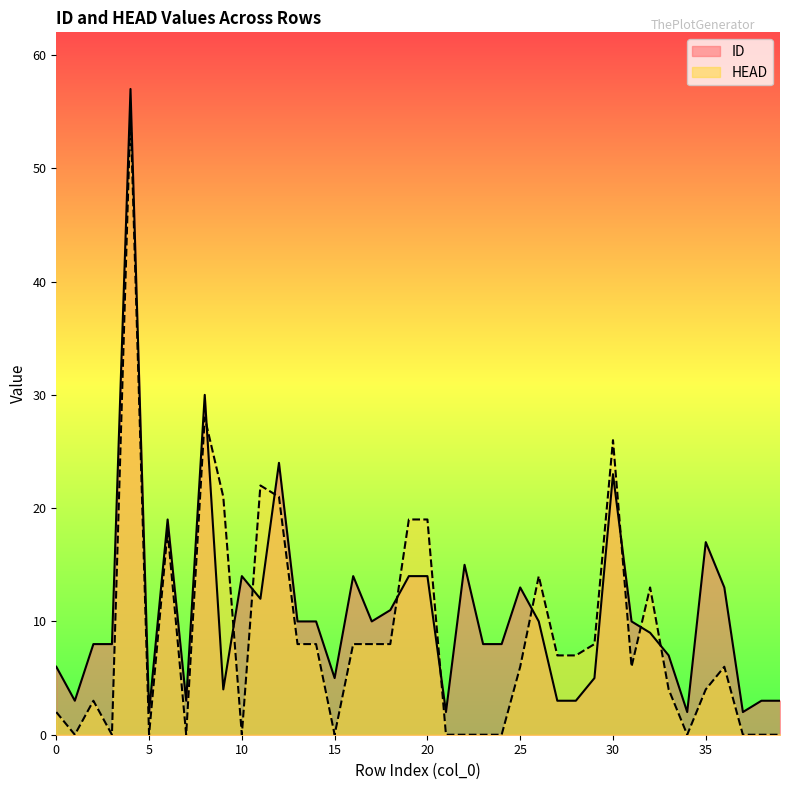

Rank the series by their maximum value, from highest to lowest.

ID, HEAD